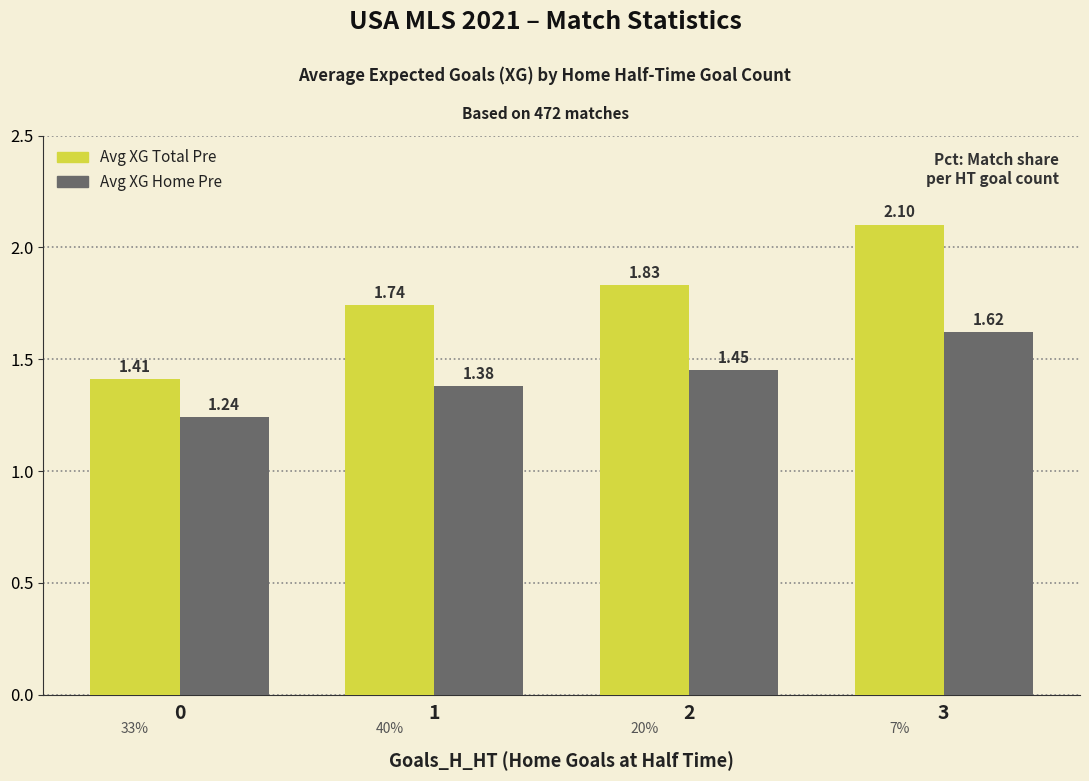

What is the value of the Avg XG Total Pre bar at the 4th from the left?

2.1